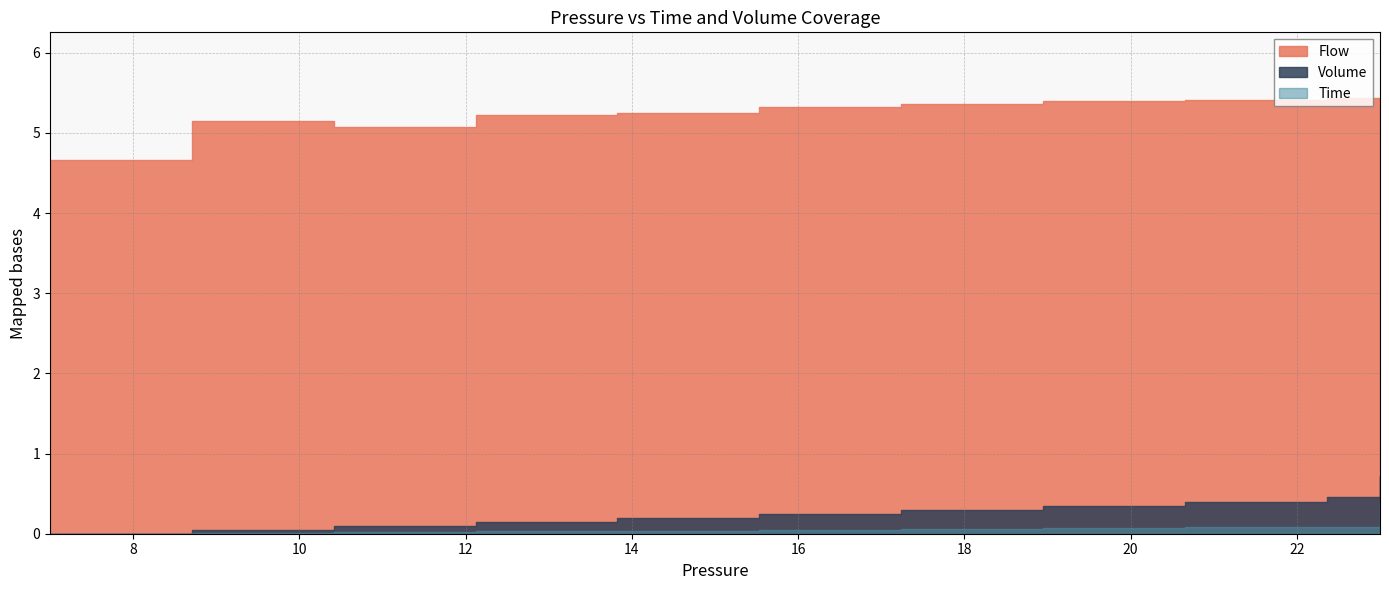

What is the spread (max minus min) of values at 24?

0.5